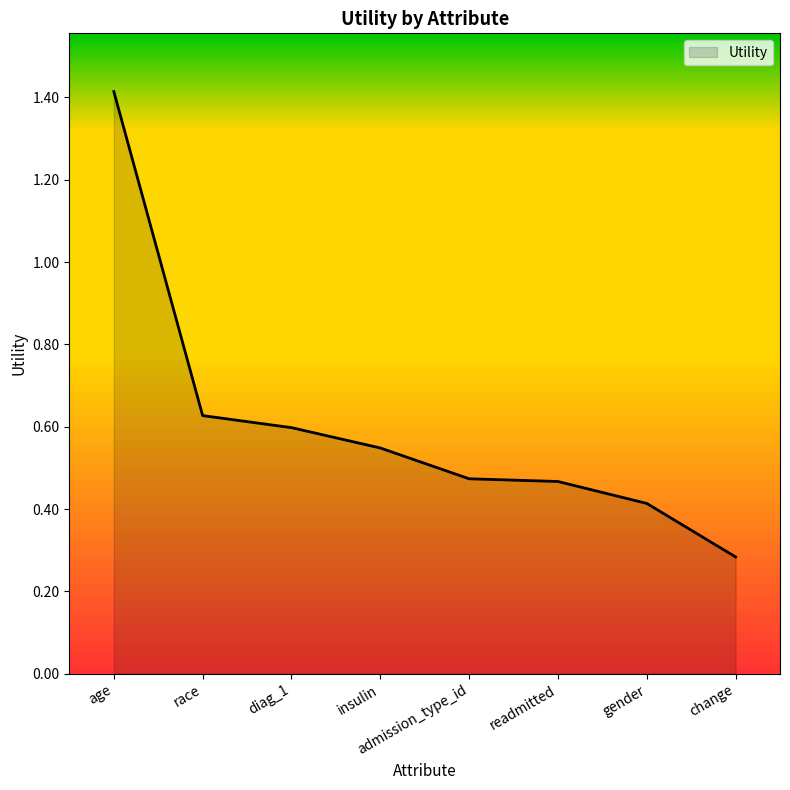

True or false: the data shows 0.4 at gender.

True